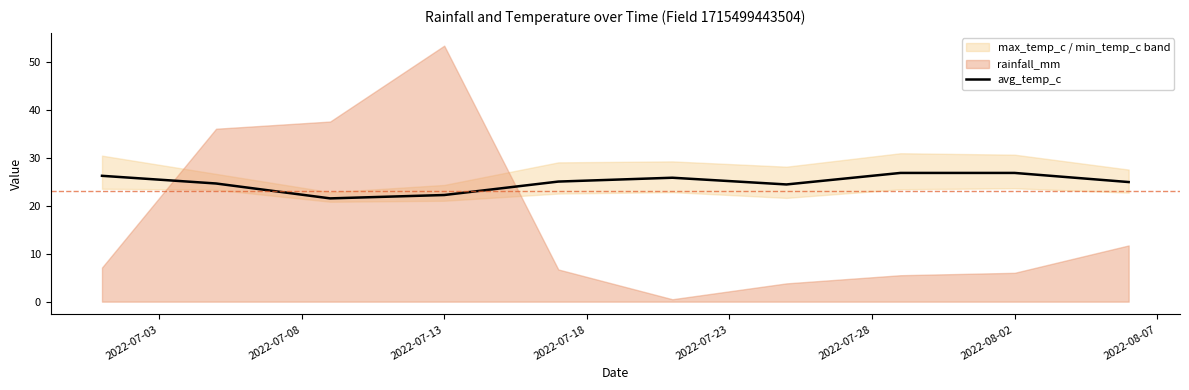

What is the difference between the maximum and minimum values?

5.3